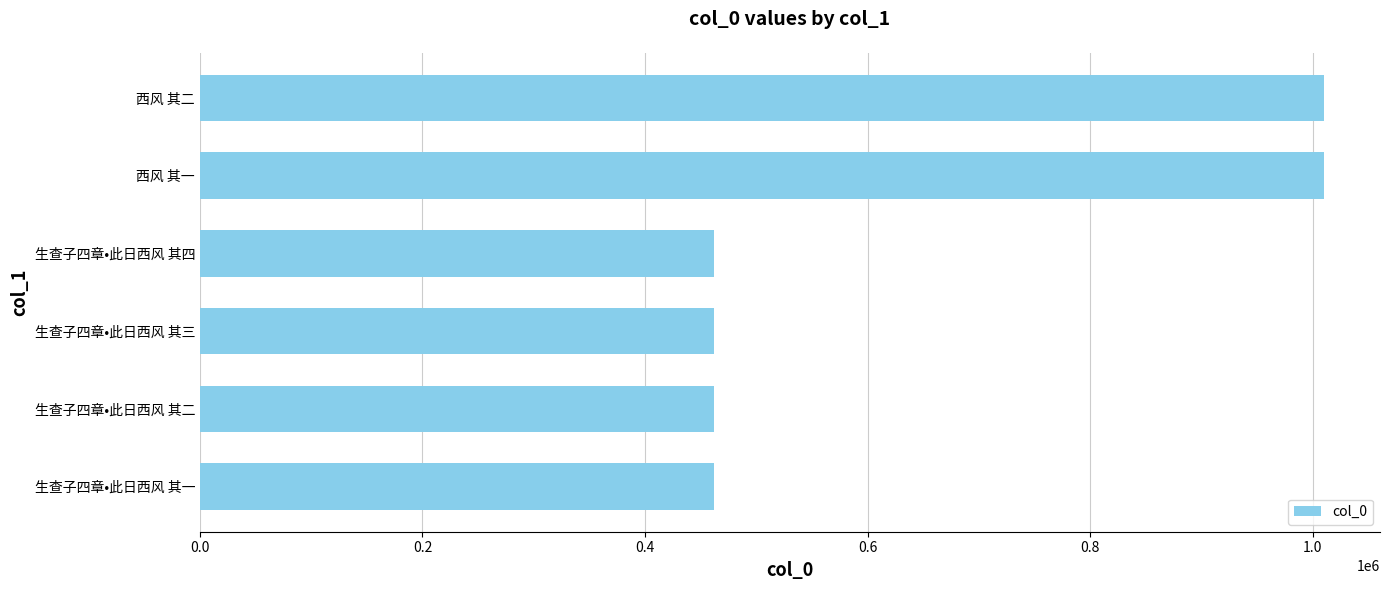

The value at 西风 其一 is 288434. True or false?

False